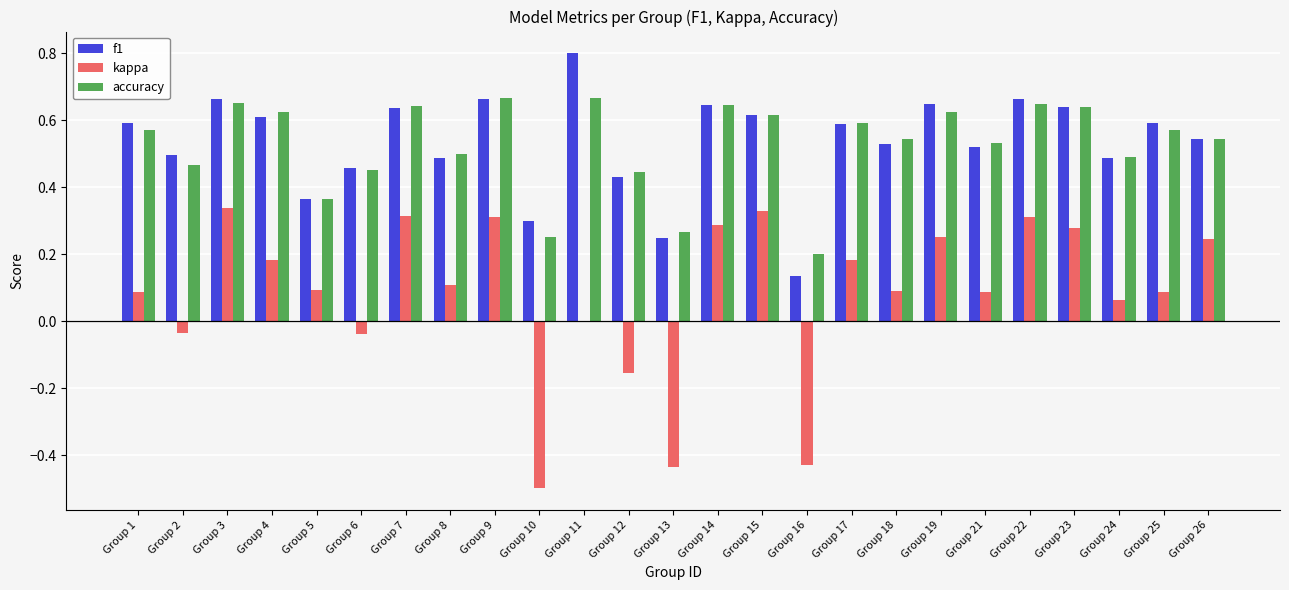

What is the sum of the accuracy values at Group 4 and Group 3?

1.3